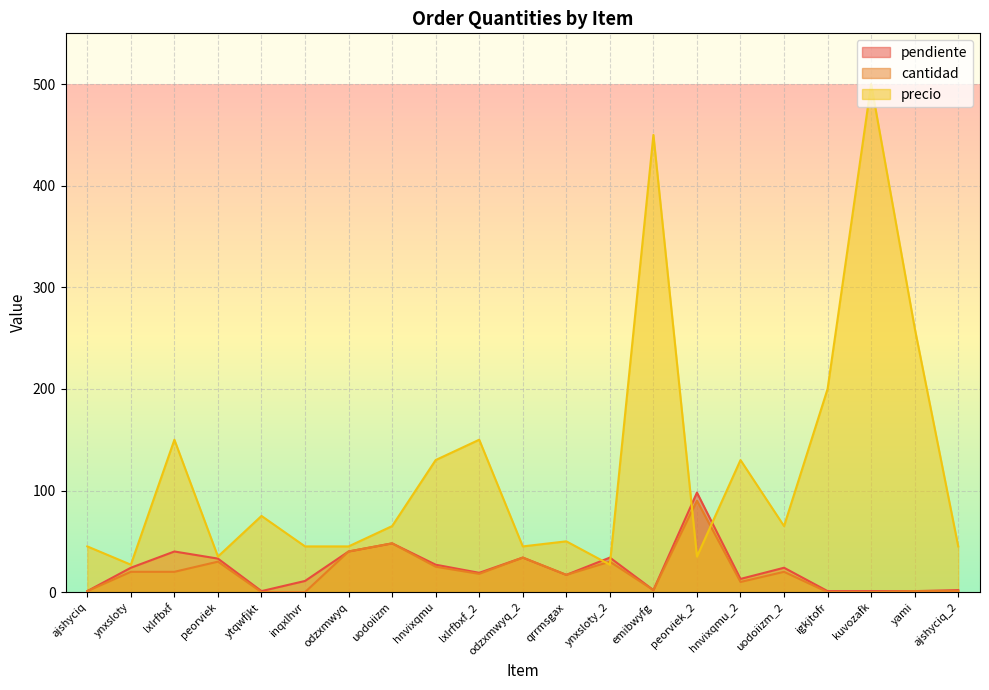

Reading left to right, list all the values displayed in this chart.

pendiente: 1	24	40	33	1	11	40	48	27	19	34	17	34	2	98	13	24	1	1	1	2
cantidad: 1	20	20	30	0	0	40	48	25	18	34	17	30	2	90	10	20	0	0	1	1
precio: 45	27	150	35	75	45	45	65	130	150	45	50	27	450	35	130	65	200	500	260	45